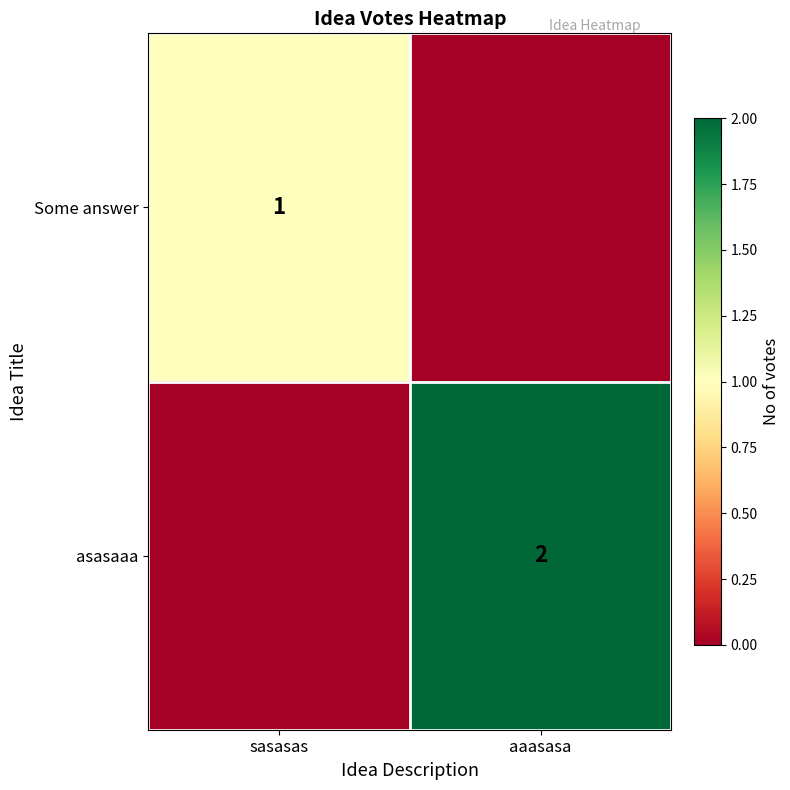

The asasaaa series shows 1 at aaasasa. True or false?

False